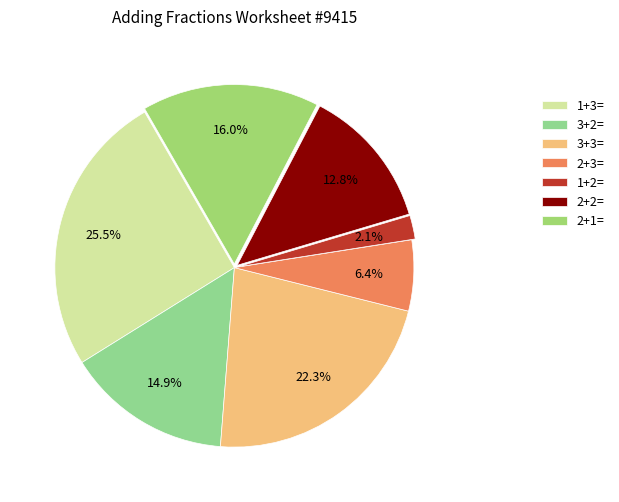

How many slices are in this pie chart?

7